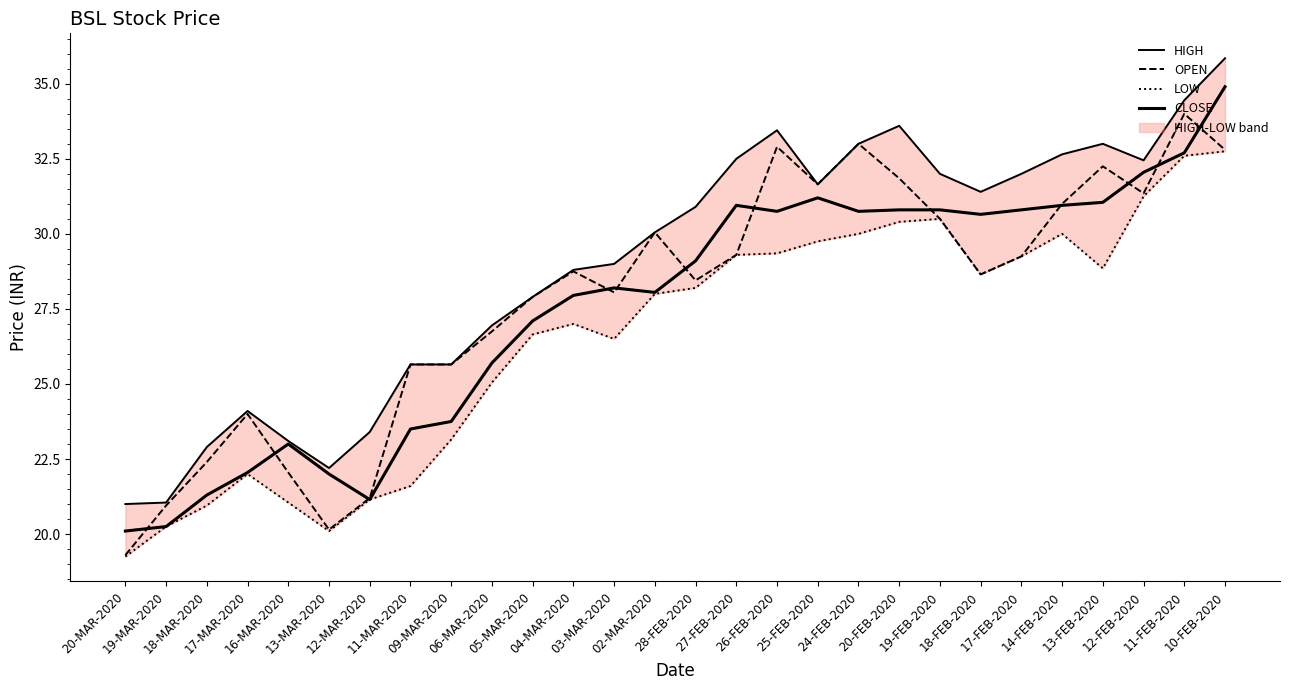

Reading left to right, extract all data points from this chart.

HIGH: 21.0	21.1	22.9	24.1	23.1	22.2	23.4	25.6	25.6	26.9	27.9	28.8	29.0	30.1	30.9	32.5	33.5	31.6	33.0	33.6	32.0	31.4	32.0	32.6	33.0	32.5	34.5	35.9
OPEN: 19.3	20.9	22.4	24.0	22.1	20.1	21.2	25.6	25.6	26.8	27.9	28.8	28.1	30.1	28.4	29.3	32.9	31.6	33.0	31.9	30.5	28.6	29.2	31.0	32.2	31.4	34.0	32.8
LOW: 19.2	20.2	20.9	22.0	21.1	20.1	21.1	21.6	23.1	25.1	26.6	27.0	26.5	28.0	28.2	29.3	29.4	29.8	30.0	30.4	30.5	28.6	29.2	30.0	28.9	31.2	32.6	32.8
CLOSE: 20.1	20.2	21.3	22.1	23.0	22.0	21.1	23.5	23.8	25.7	27.1	27.9	28.2	28.1	29.1	30.9	30.8	31.2	30.8	30.8	30.8	30.6	30.8	30.9	31.1	32.0	32.7	34.9